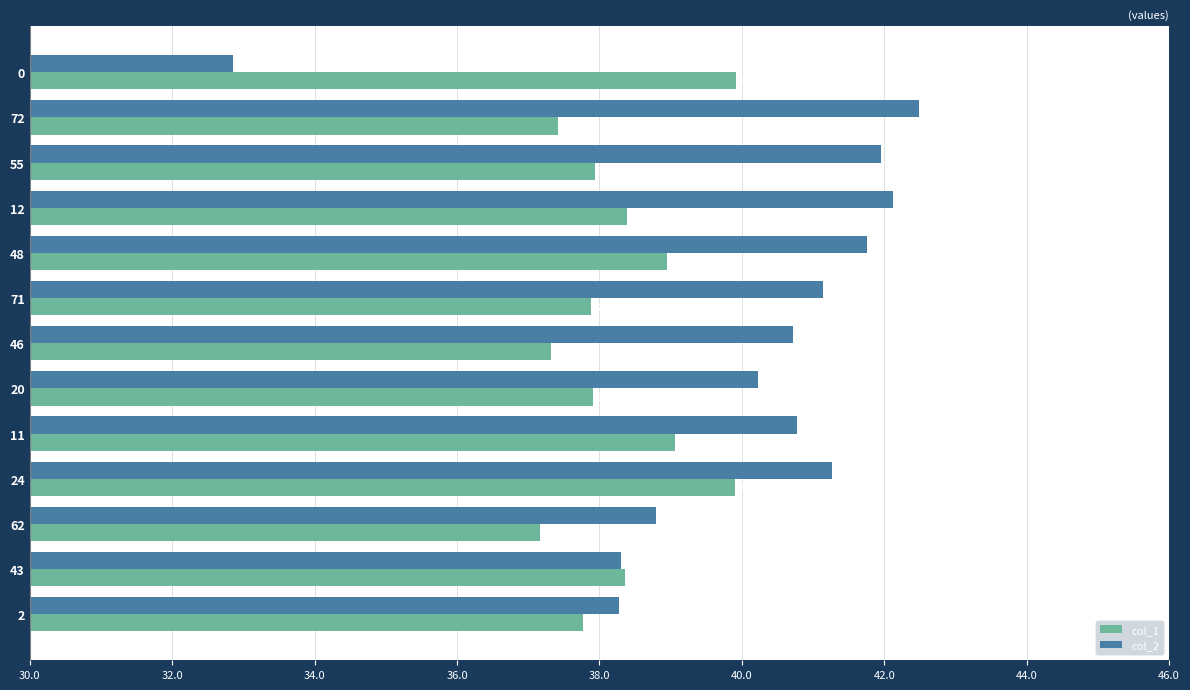

What is the average value of the col_1 series?

38.3